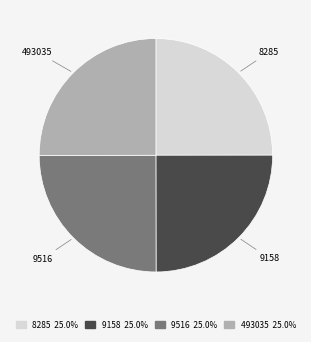

Is there a majority slice in this chart?

No